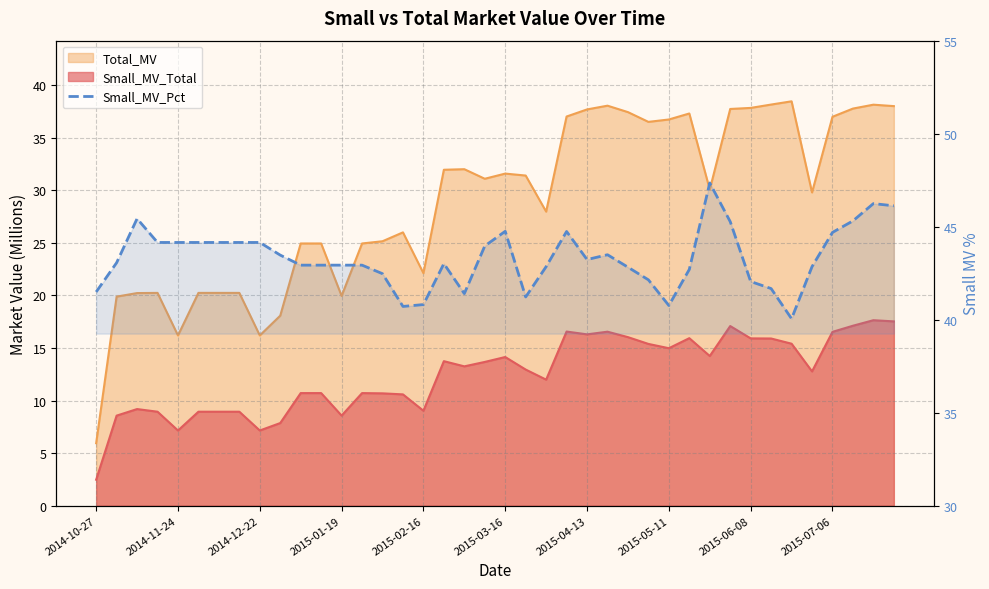

What is the maximum value shown in the chart?

47.4